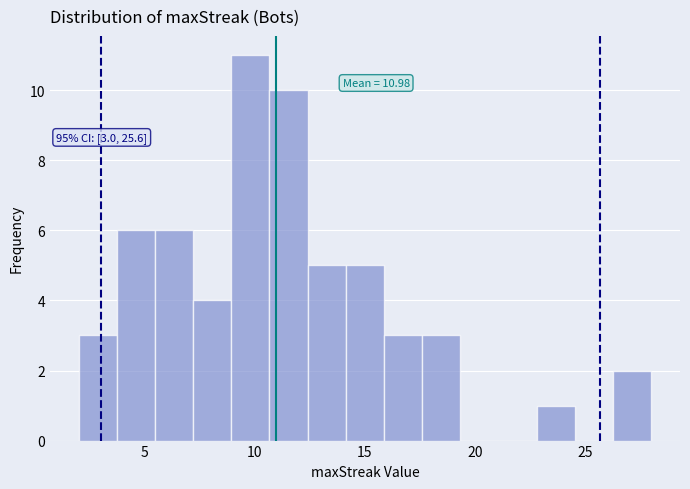

Around what value on the x-axis is the tallest bar? Give the approximate position of its centre, as read against the axis.

10.0